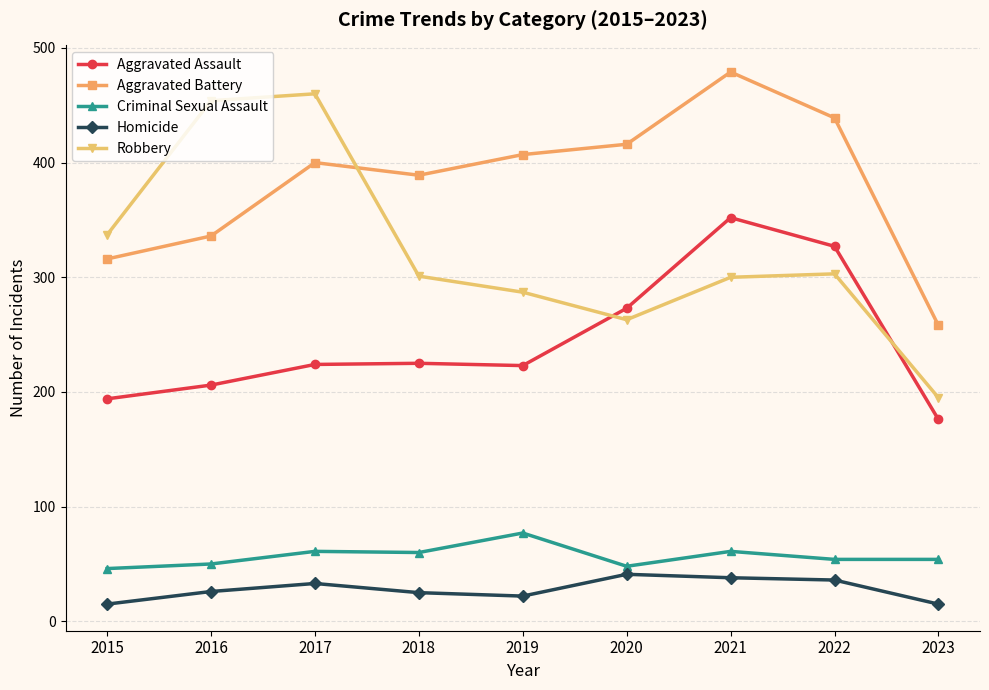

Between 2017 and 2019, which series saw the biggest shift?

Robbery